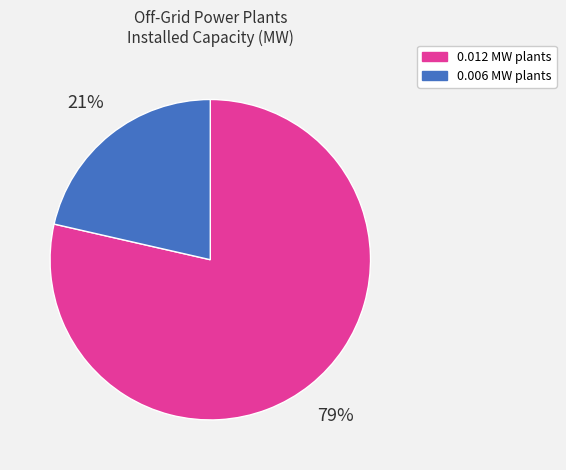

Does any single category account for the majority?

Yes